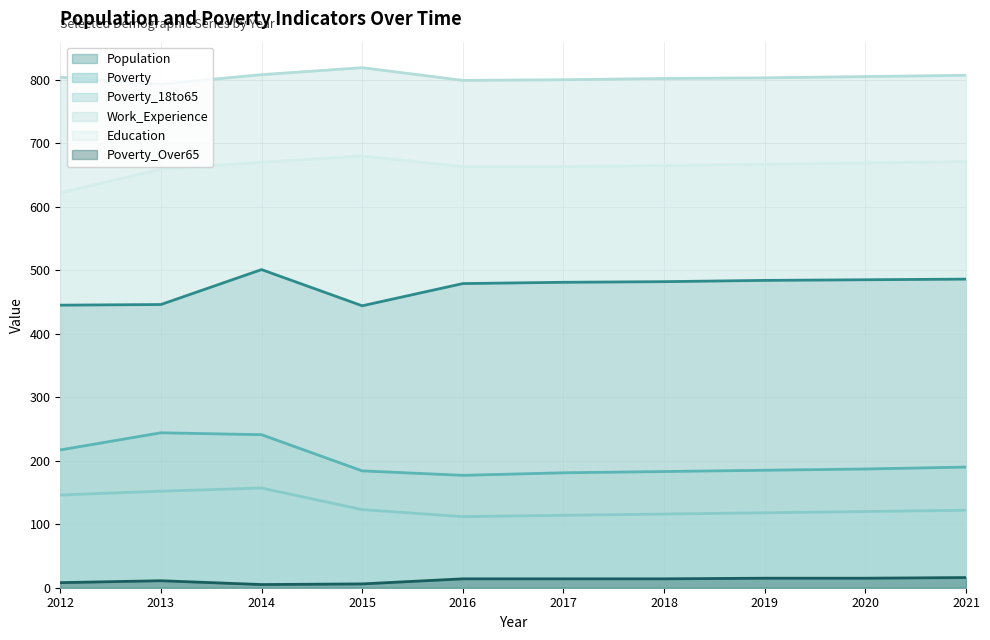

What is the value of the Poverty point at the 10th from the left?

190